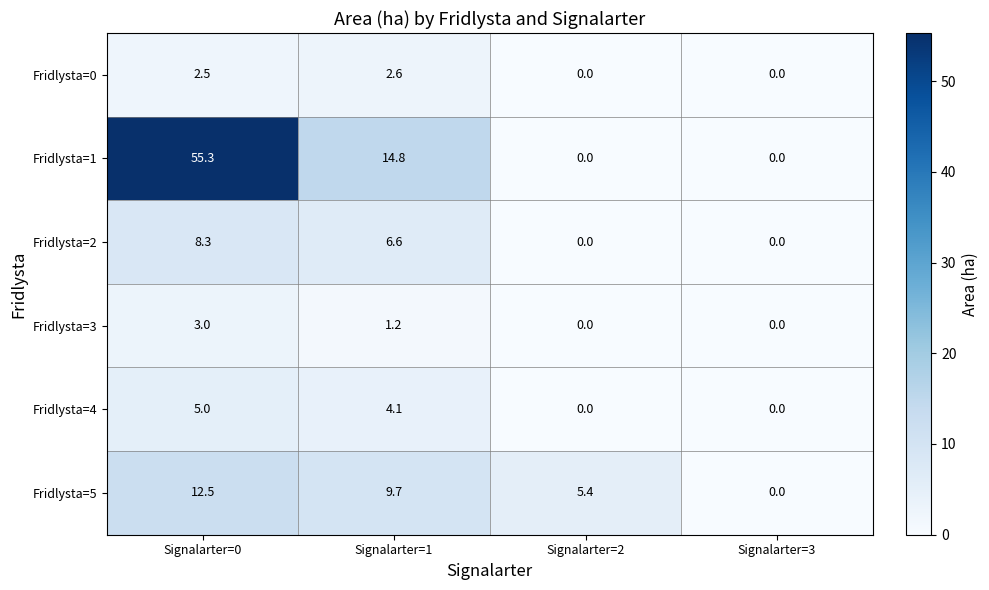

Between Signalarter=2 and Signalarter=3, which series saw the biggest shift?

Fridlysta=5